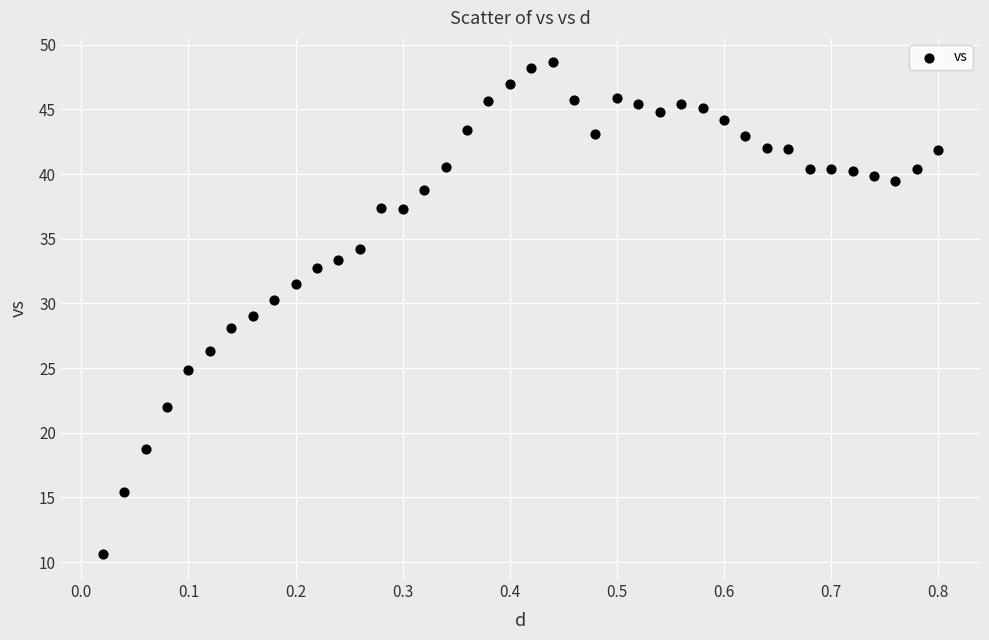

What is the range of X values (max minus min)?

0.8